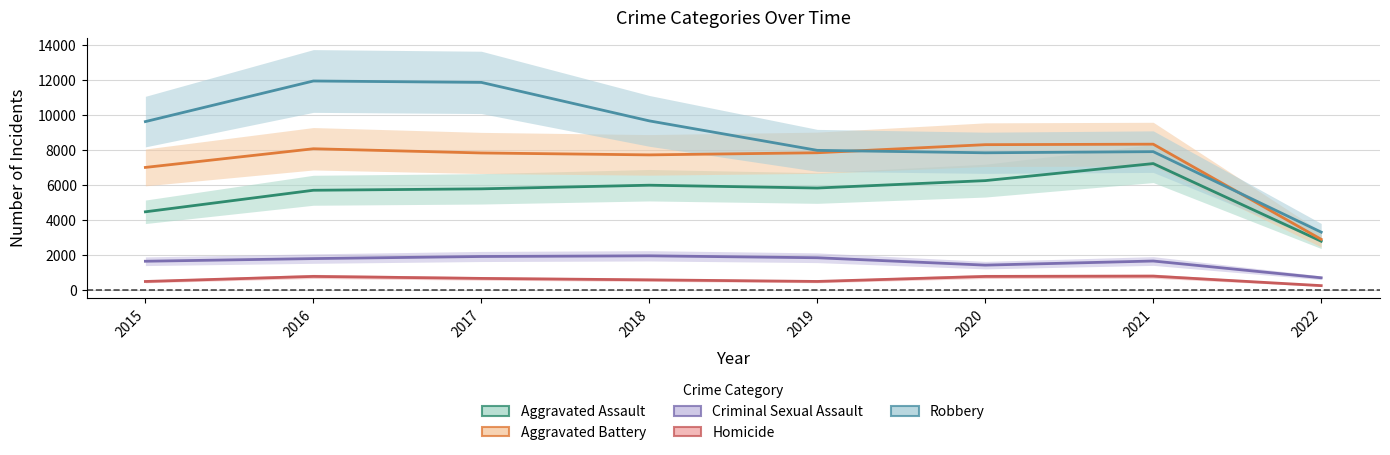

What is the sum of the Homicide values at 2017 and 2019?

1170